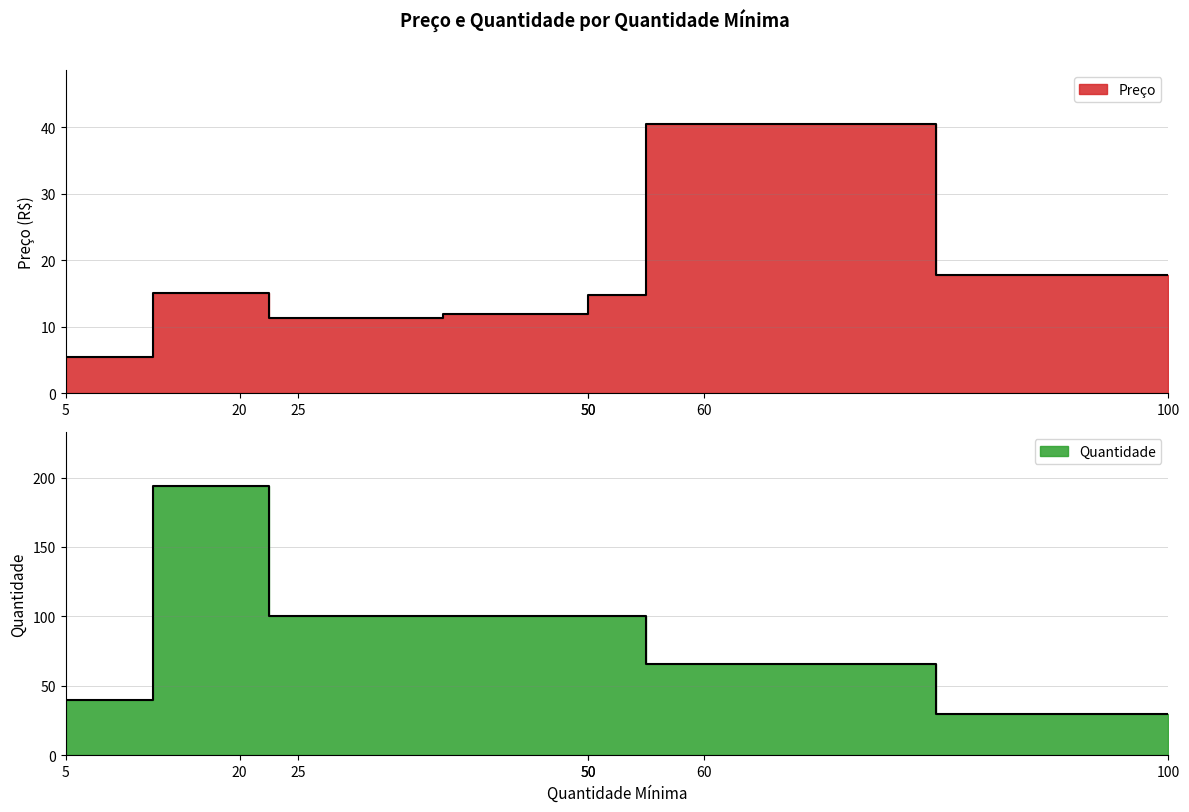

Does the chart display data point markers on the line(s)?

No